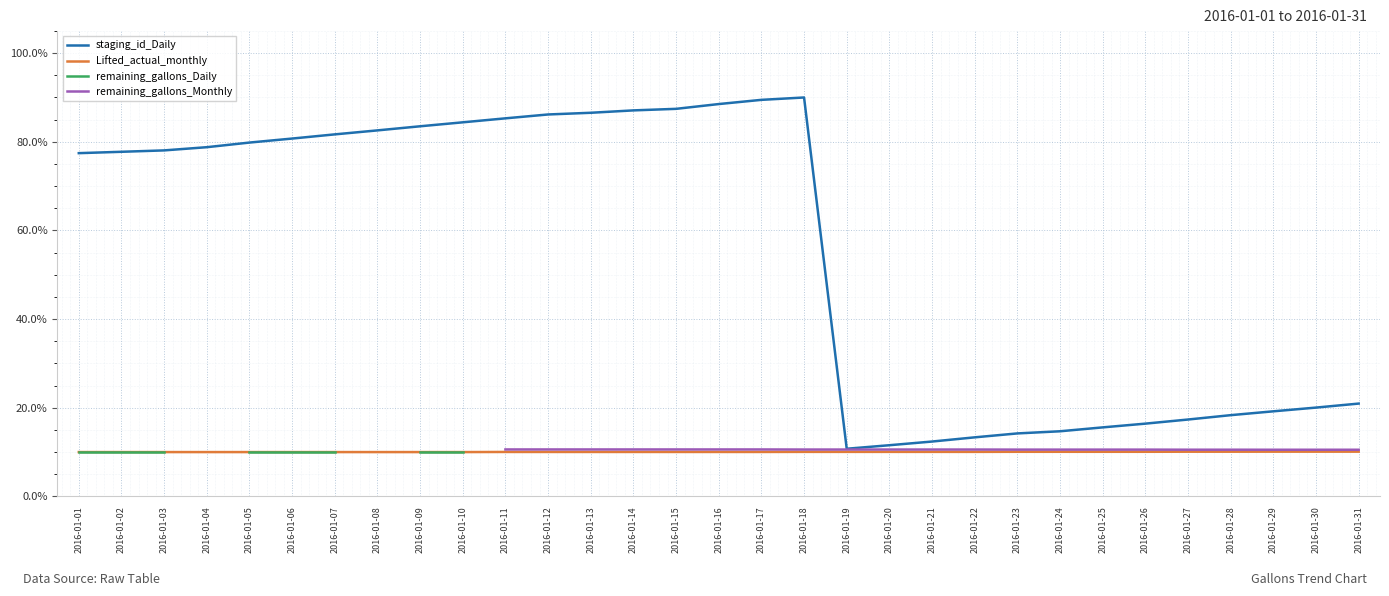

Count the number of data series in this chart.

4